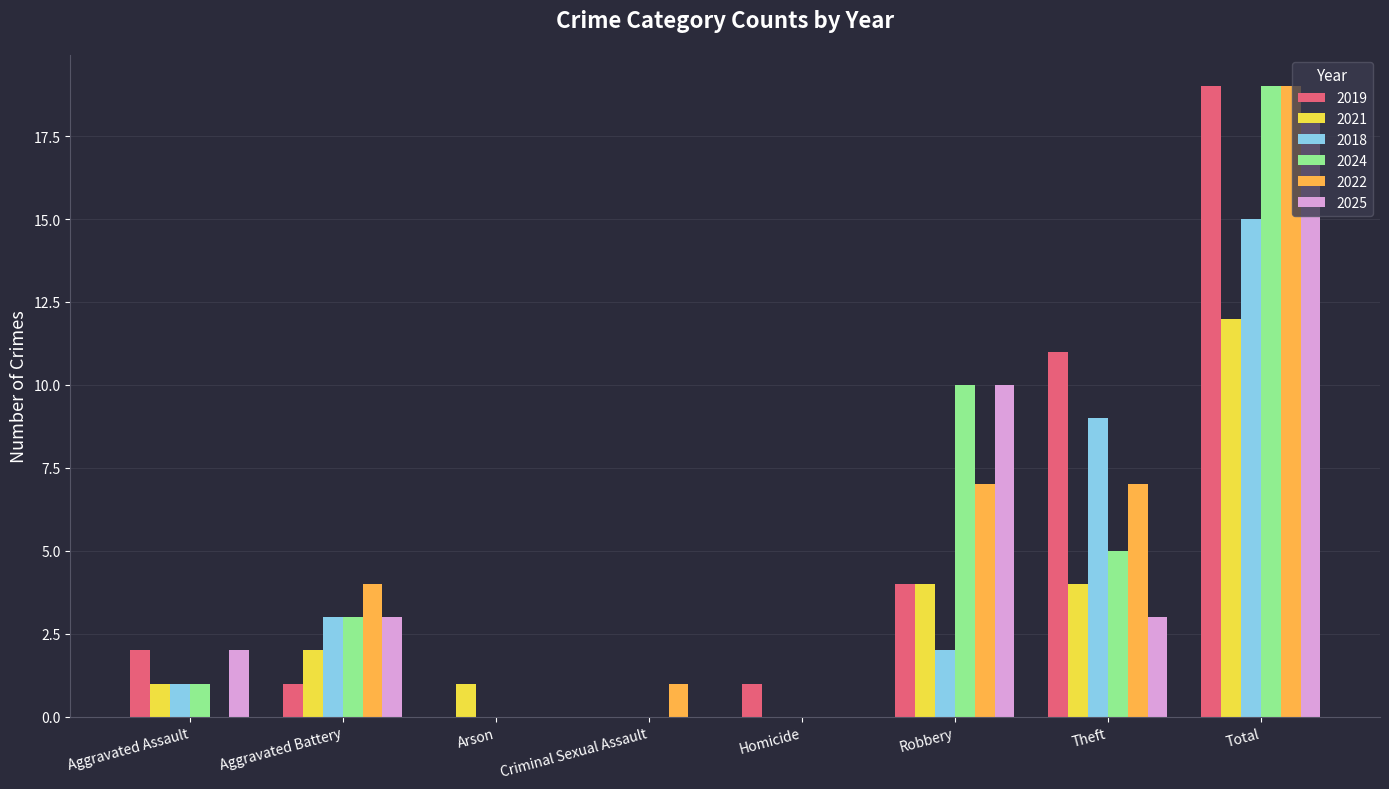

Which category has the highest value across all series?

Total